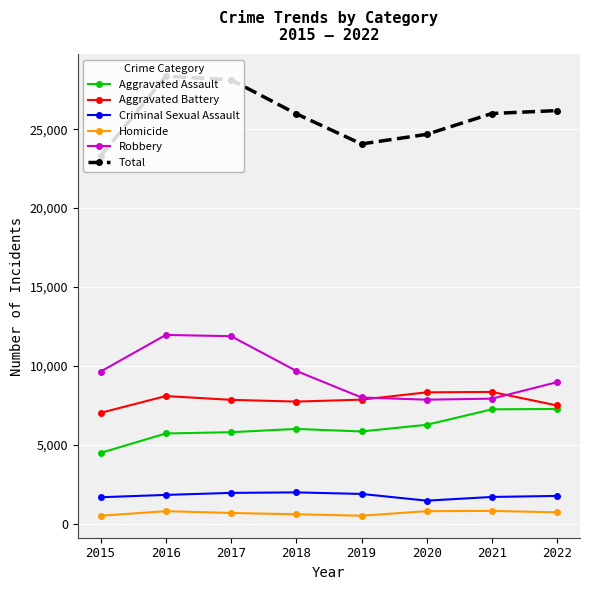

True or false: Criminal Sexual Assault and Total intersect in this chart.

False